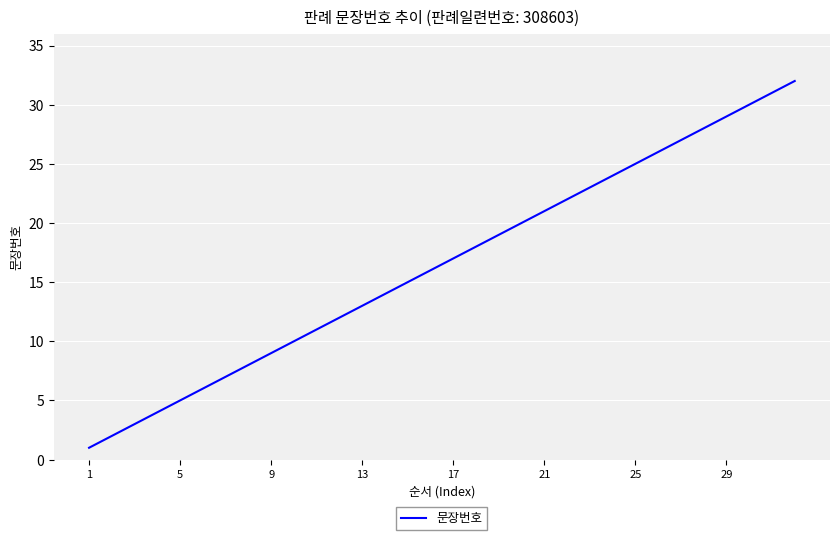

What is the difference between the maximum and minimum values?

31